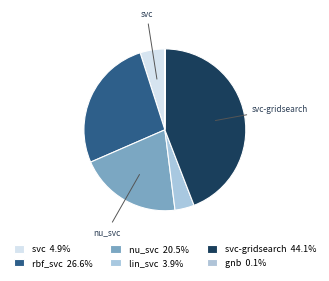

What is the largest slice in the pie chart?

svc-gridsearch